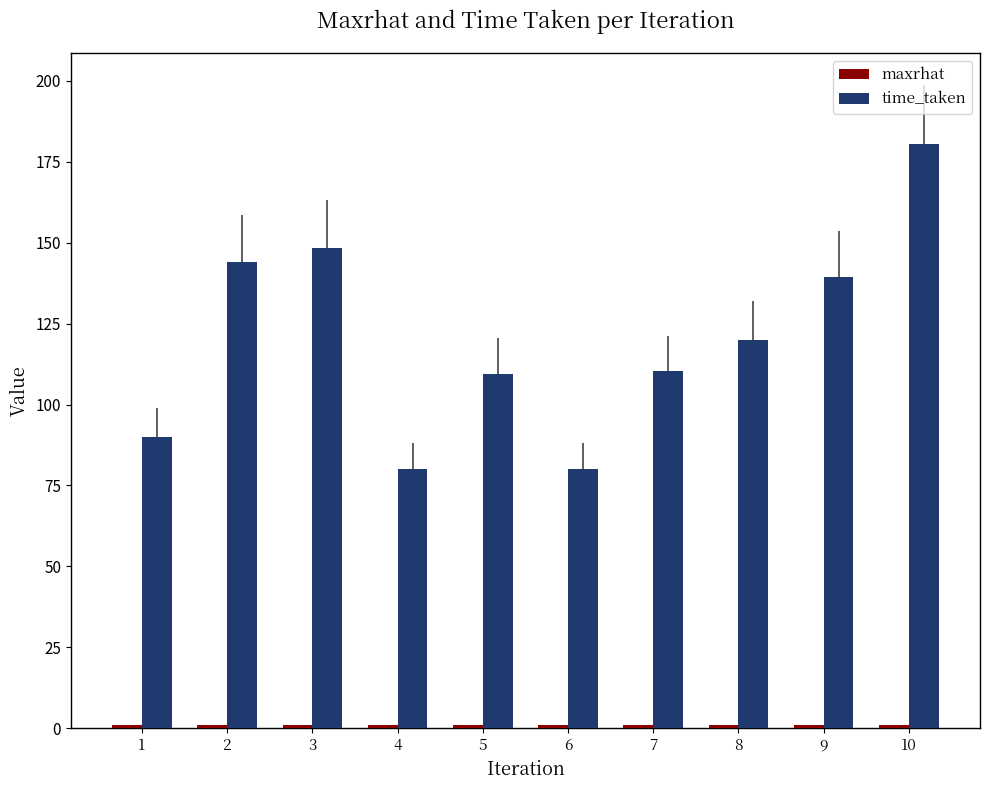

Does the chart contain stacked bars?

No